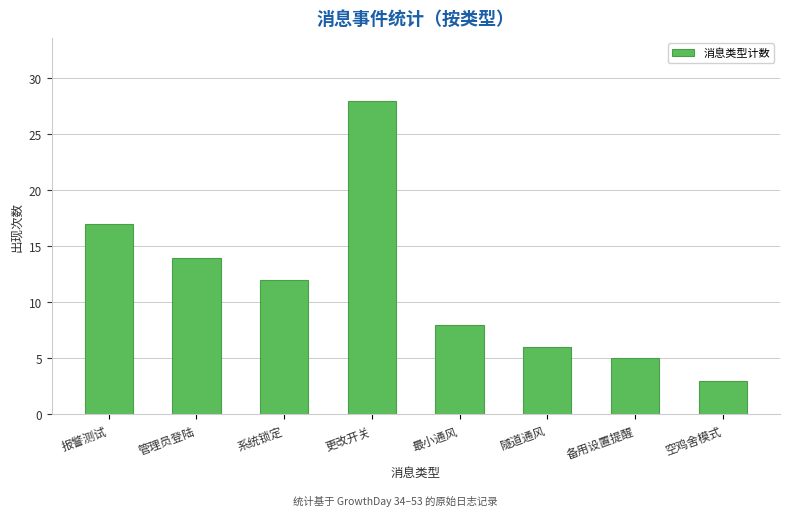

What is the difference between the maximum and minimum values?

25